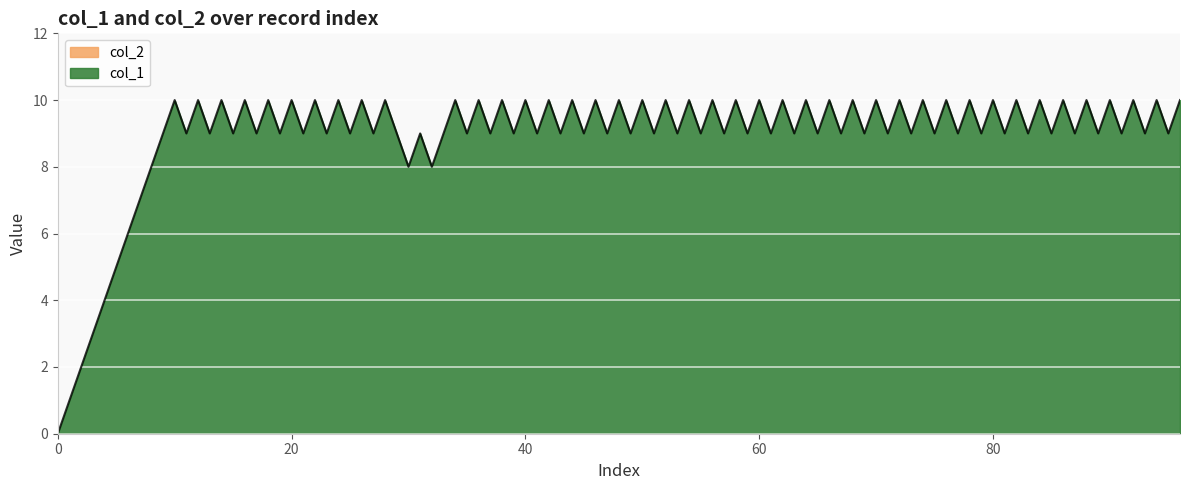

What is the greatest value displayed?

10